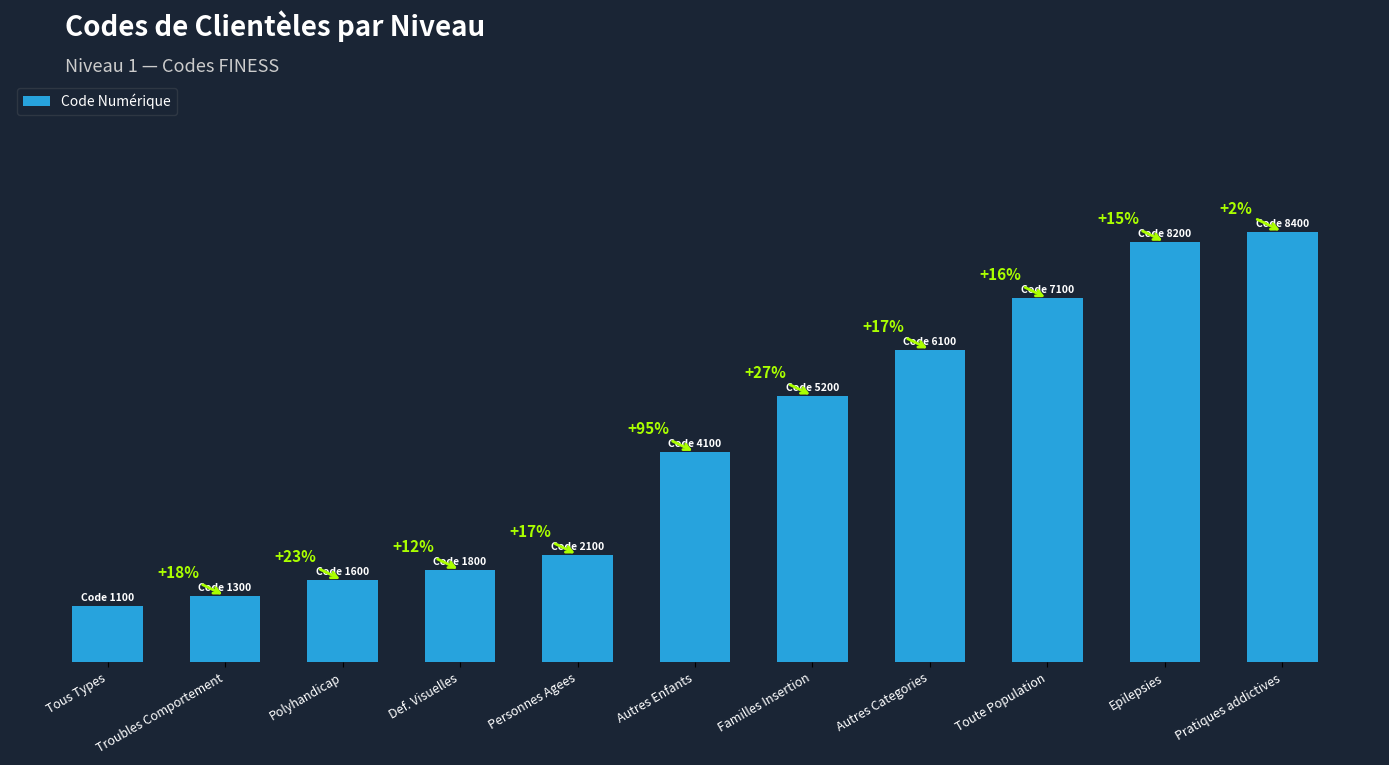

What is the greatest value displayed?

8400